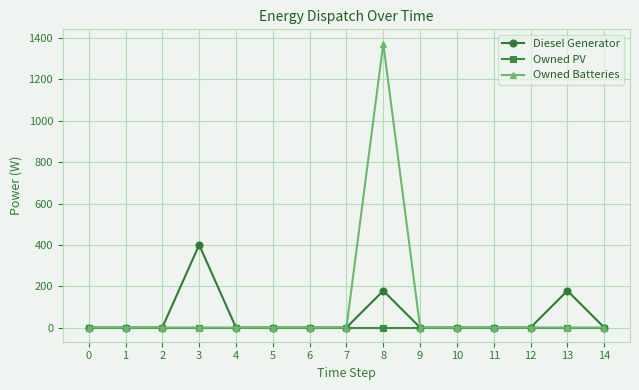

Which series has the largest range (max minus min)?

Owned Batteries